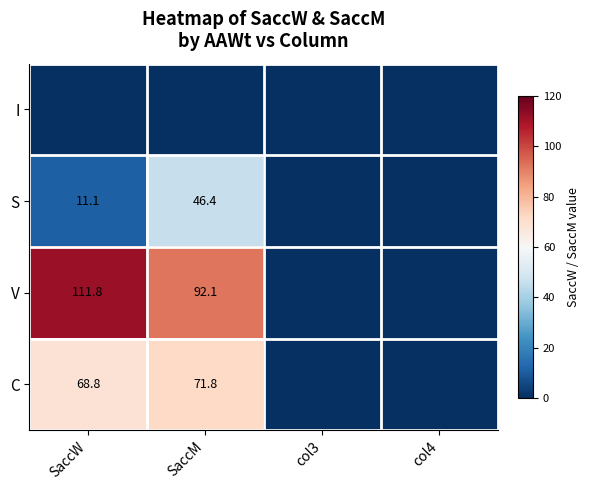

What is the greatest value displayed?

111.8